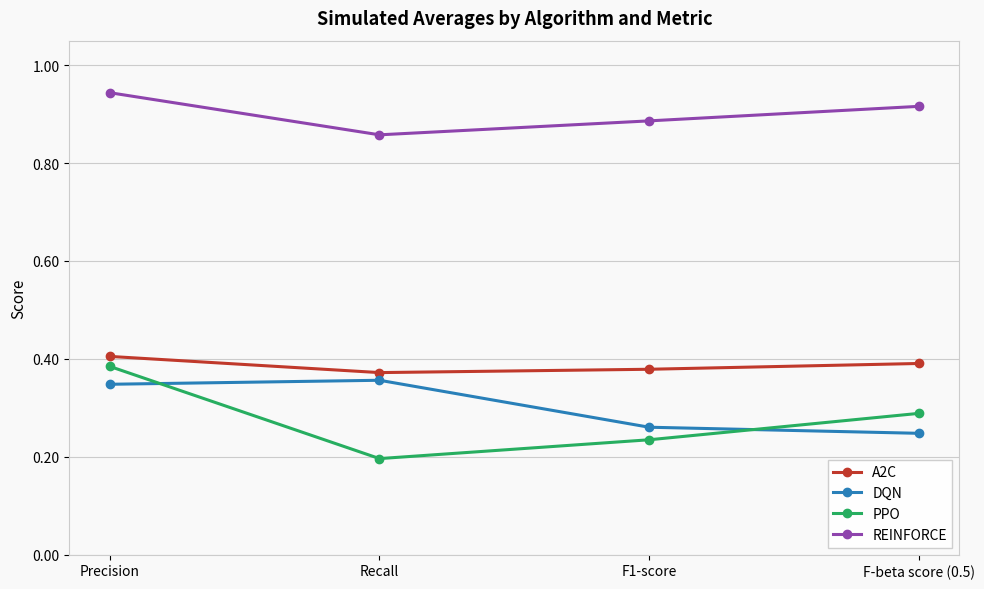

Which category has the highest value across all series?

Precision